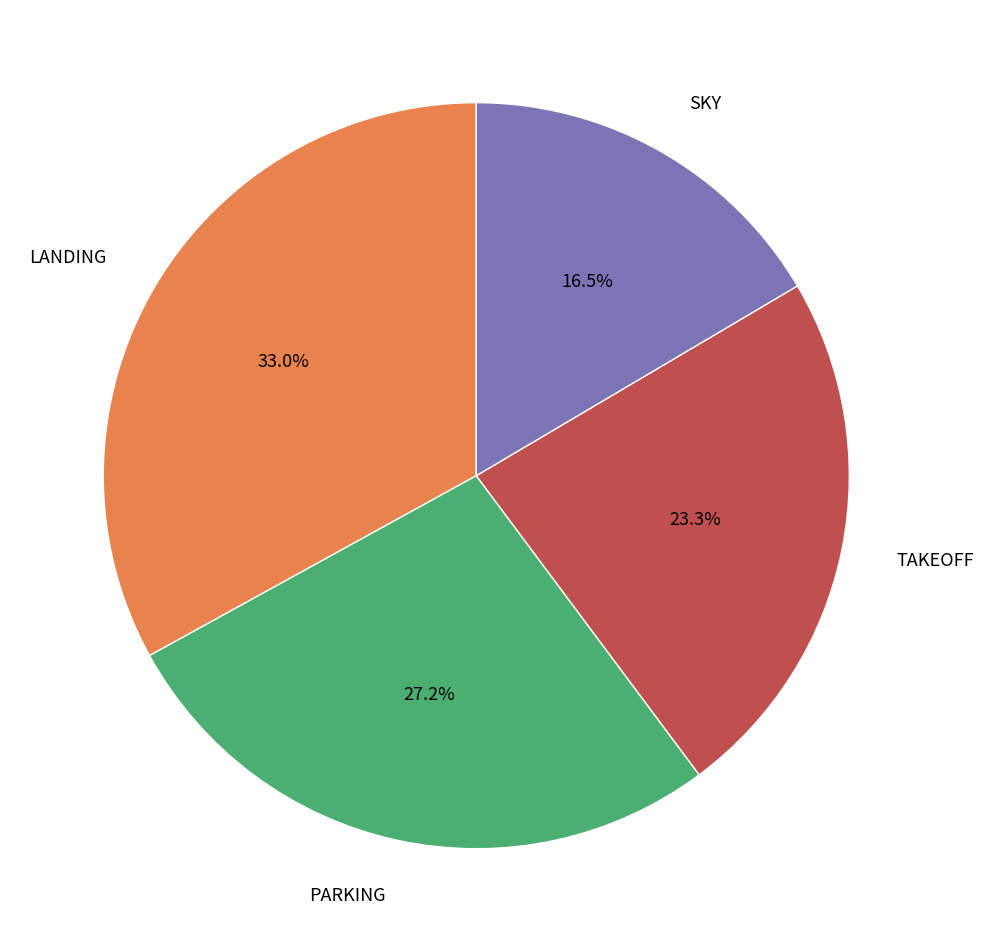

How many slices are in this pie chart?

4